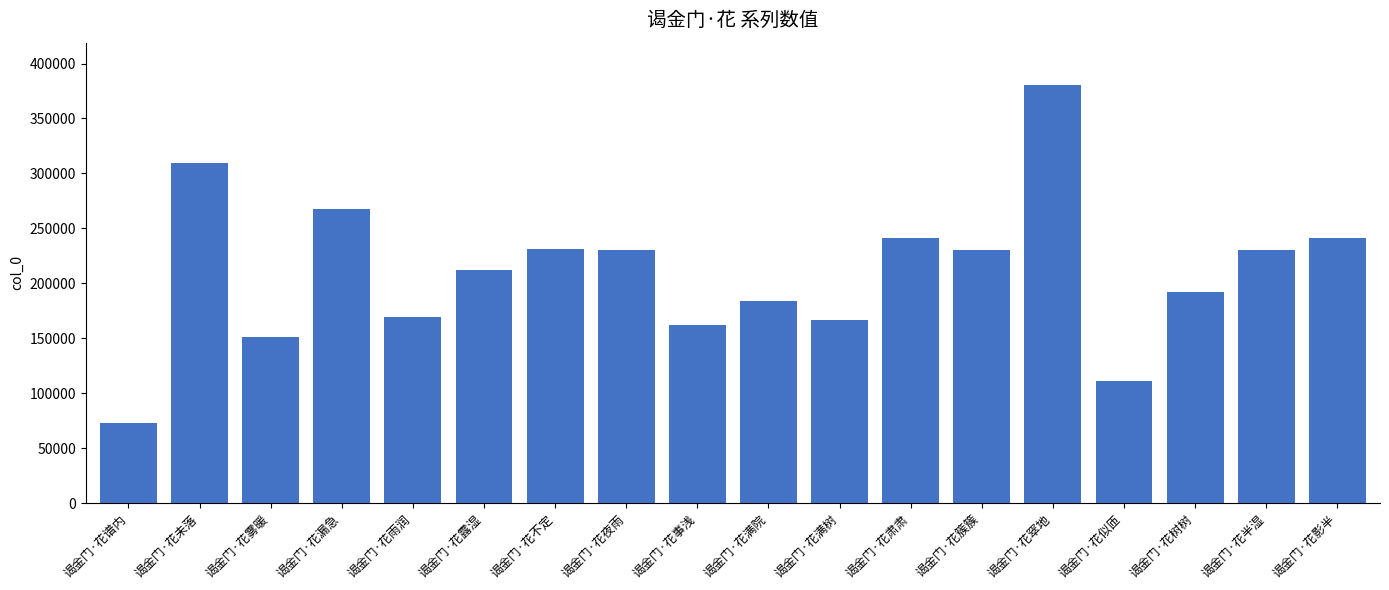

Which label corresponds to the largest value in the chart?

谒金门·花窣地